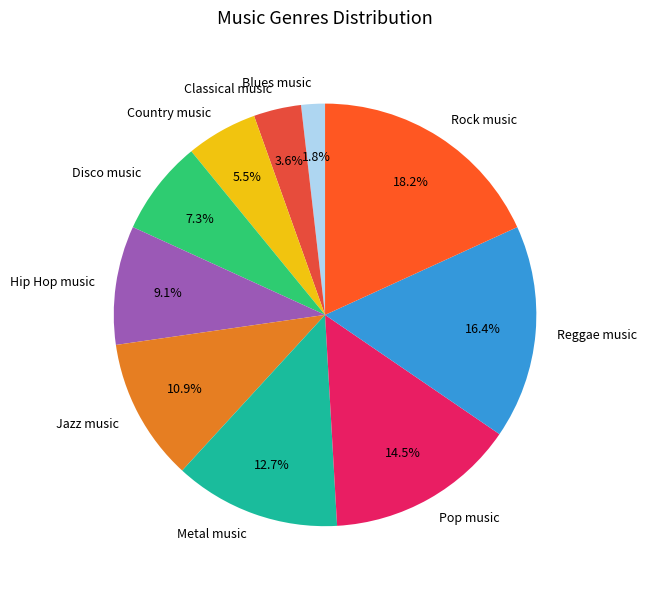

Is it true that Hip Hop music is 9% of the pie?

True